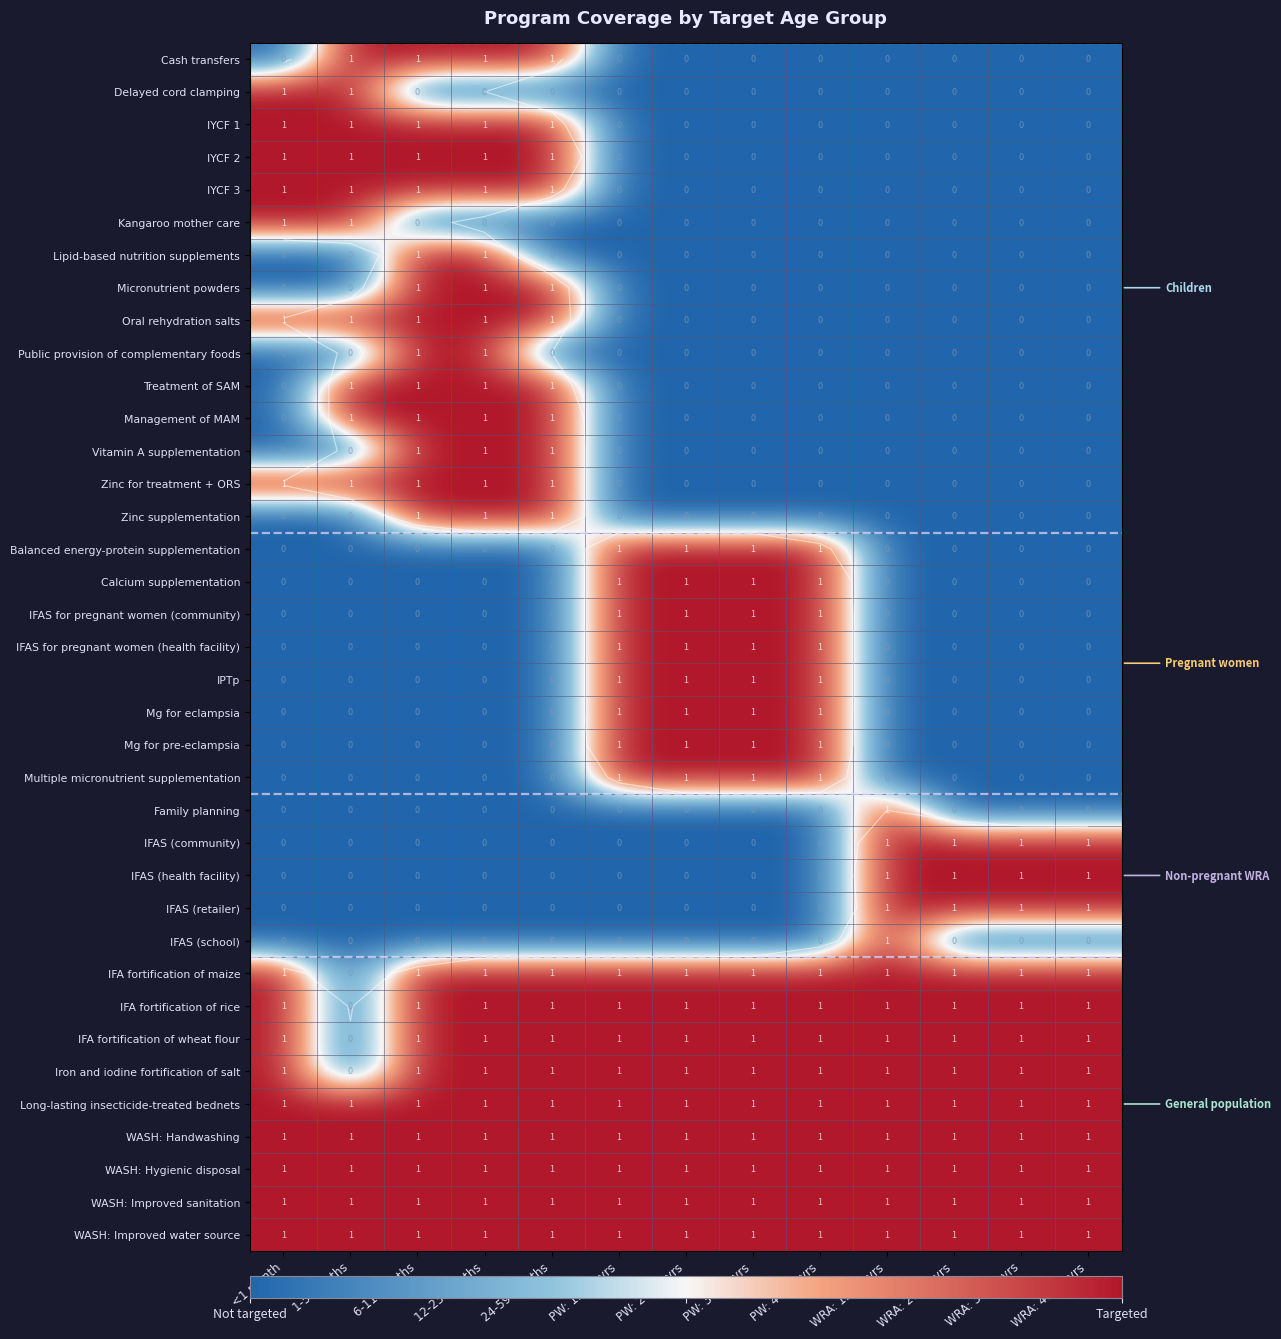

At which category does the chart reach its peak across all series?

1-5 months